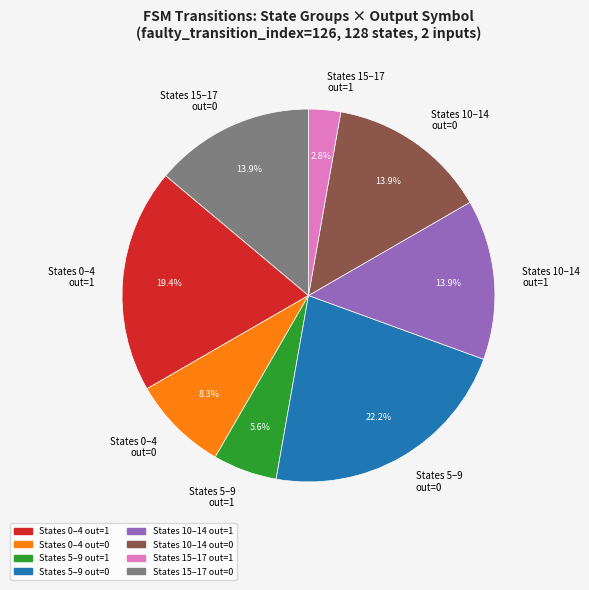

Combined, do States 10–14 out=1 and States 15–17 out=1 account for over 50%?

No